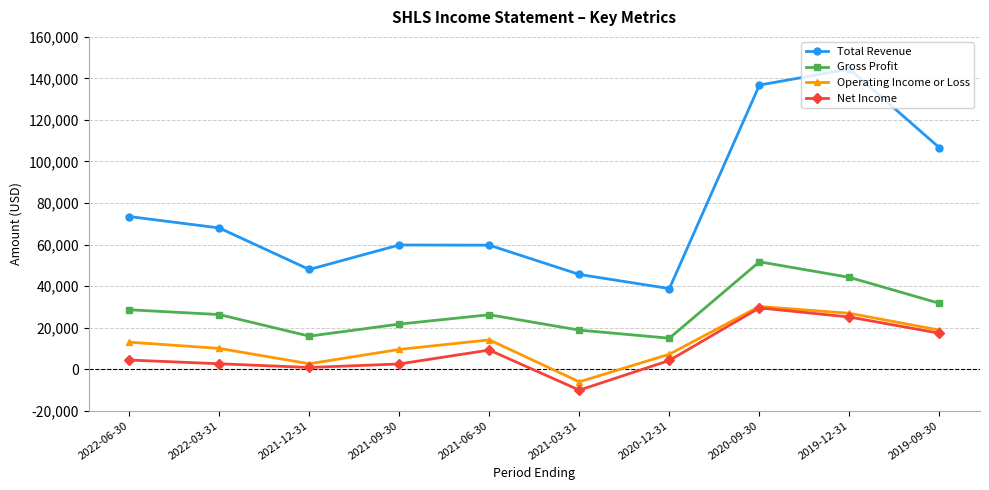

What is the lowest value of the Total Revenue series?

38800